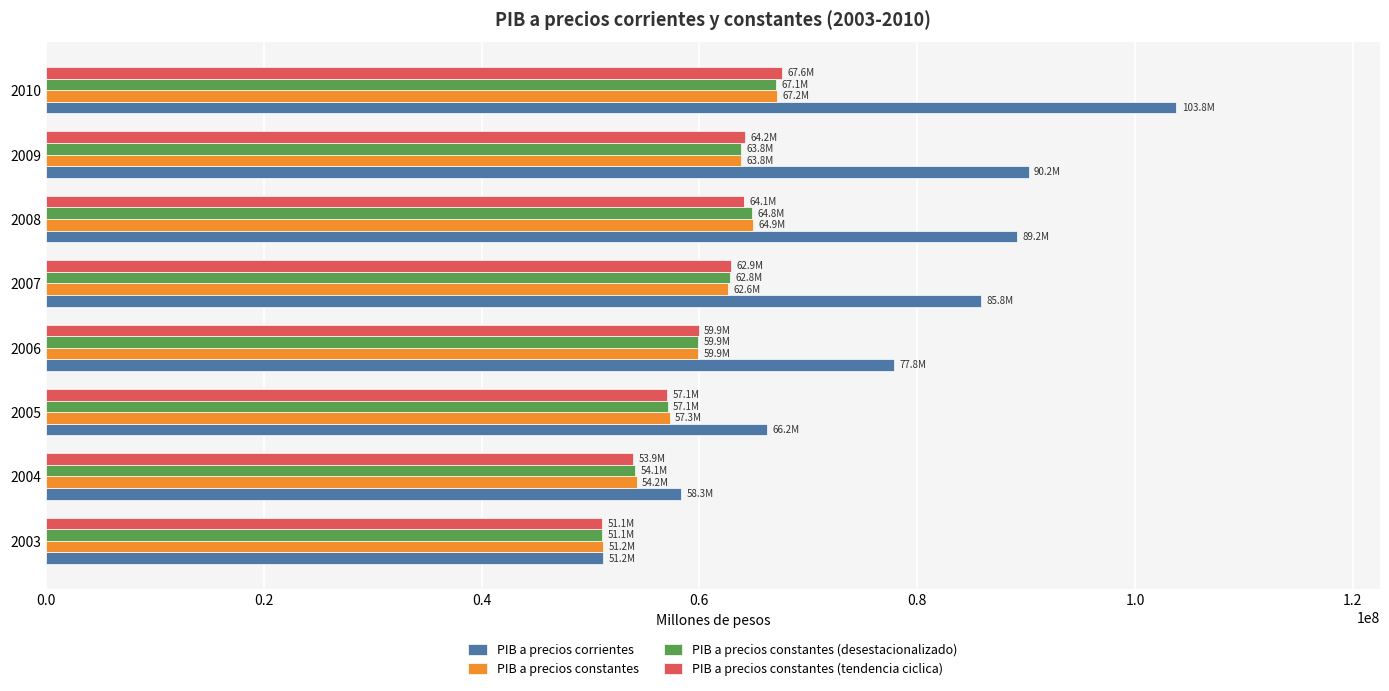

Is the value of PIB a precios corrientes at 2006 greater than the value of PIB a precios constantes at 2006?

Yes